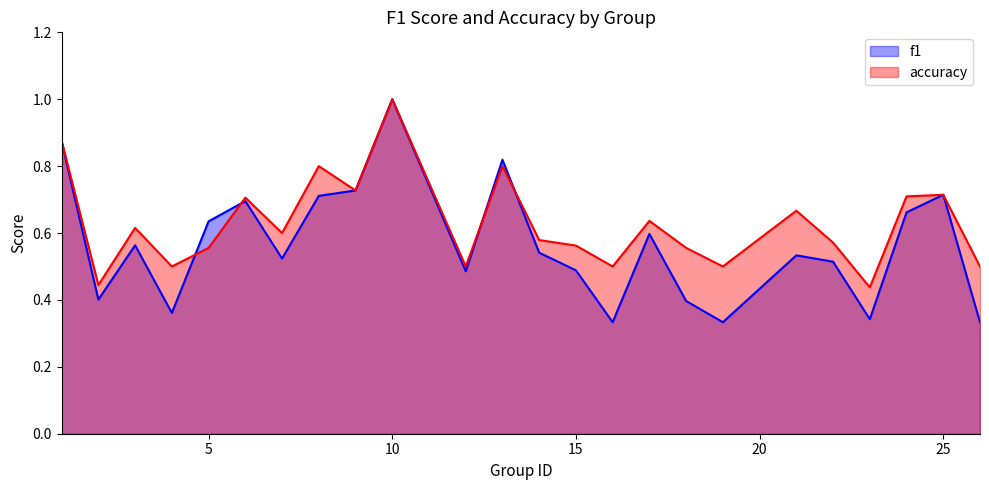

True or false: accuracy has more than 0 points higher than both neighbors.

True